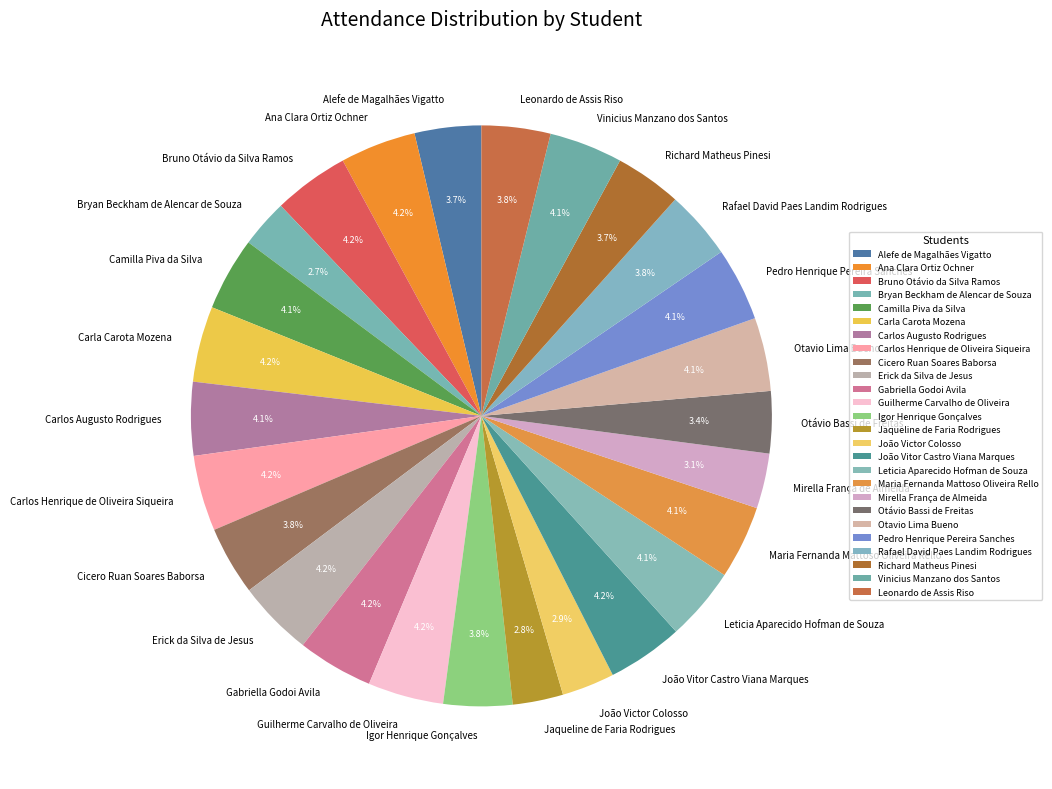

Approximately how many times larger is the value at Leonardo de Assis Riso compared to Jaqueline de Faria Rodrigues?

1.4